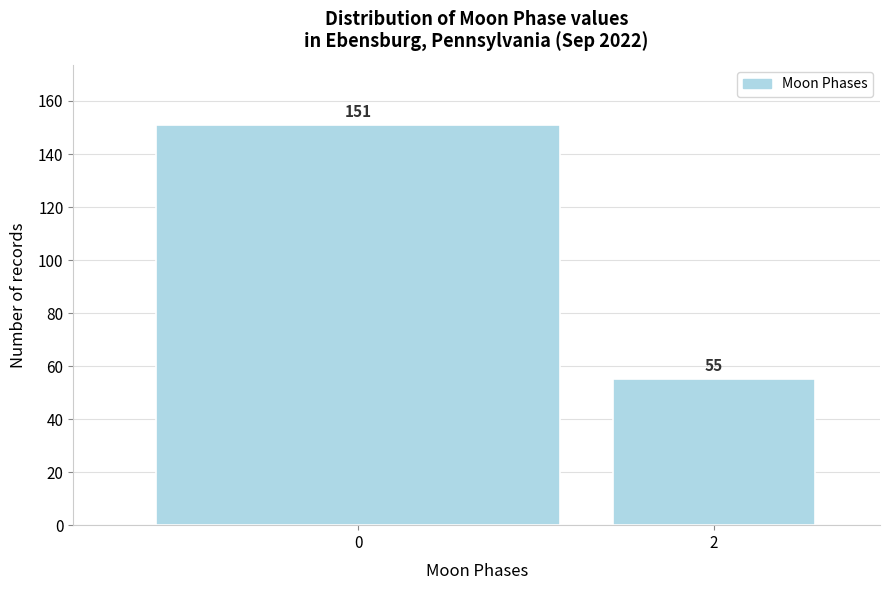

Reading right to left, transcribe all the data shown in this chart.

2=55	0=151